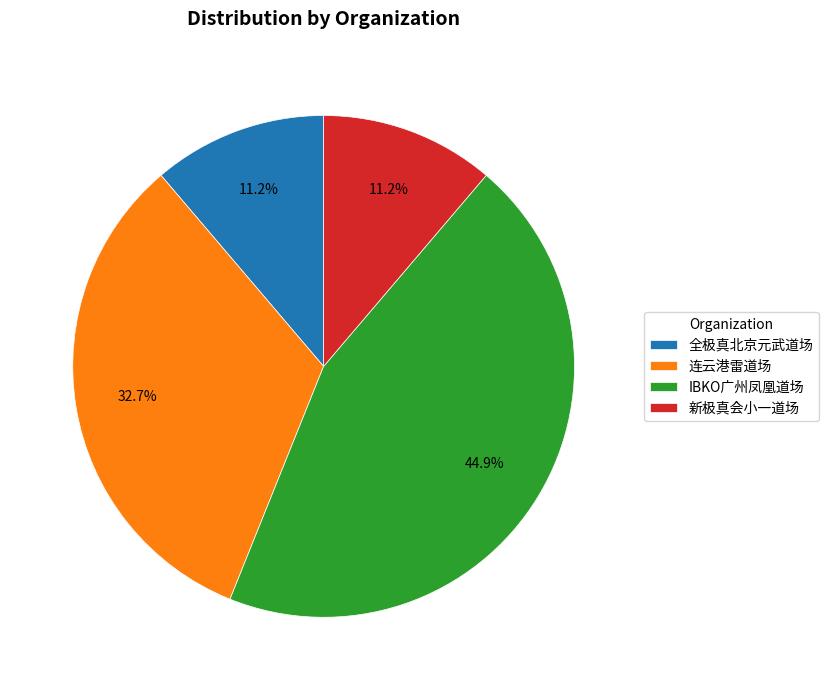

Do 连云港雷道场 and IBKO广州凤凰道场 together represent more than half of the pie?

Yes